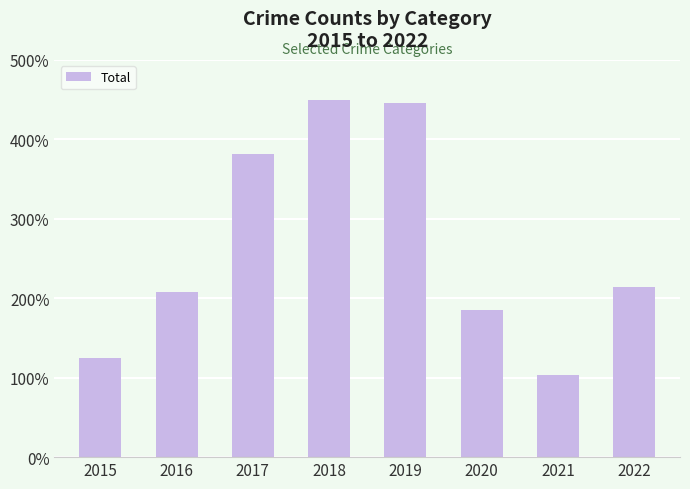

The value at 2022 is 214. True or false?

True